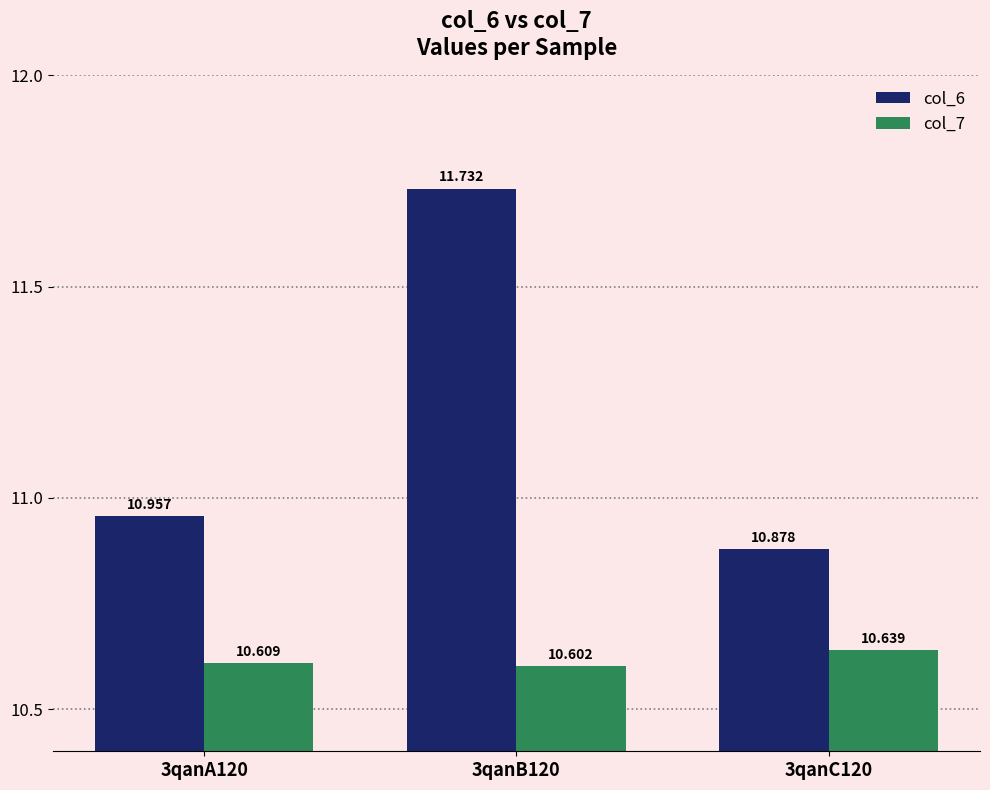

Does the chart contain any negative values?

No